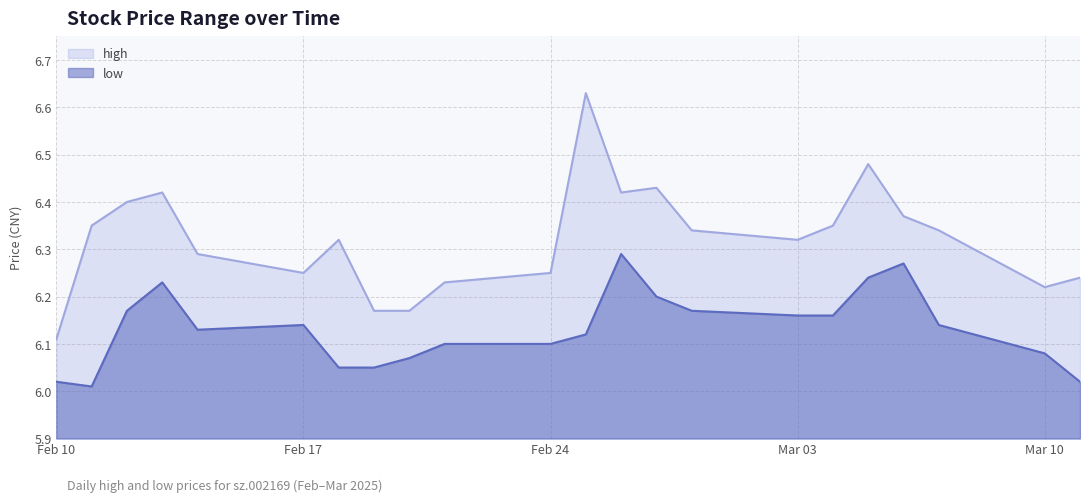

True or false: high and low intersect in this chart.

False